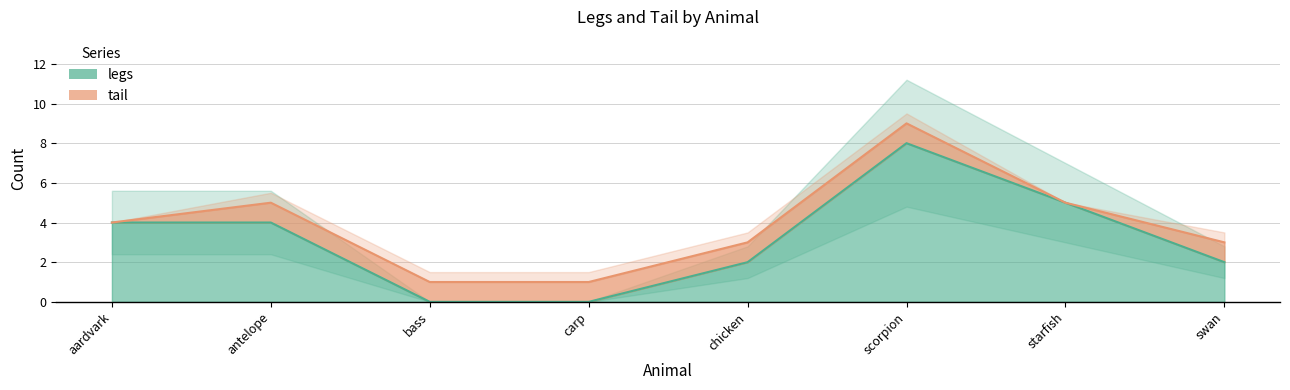

What is the average value?

3